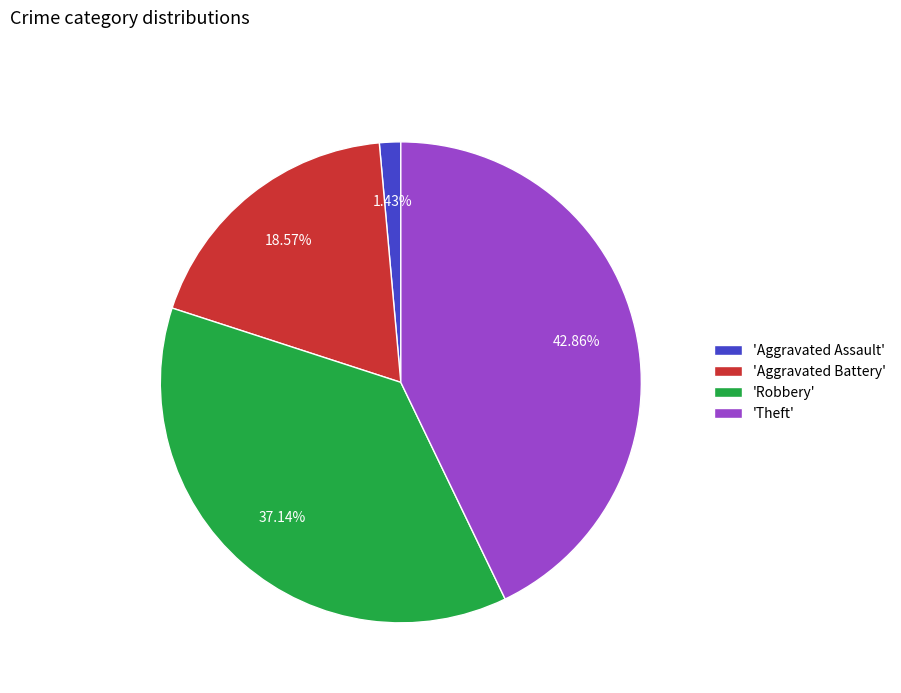

Rank the categories by value from highest to lowest.

'Theft', 'Robbery', 'Aggravated Battery', 'Aggravated Assault'